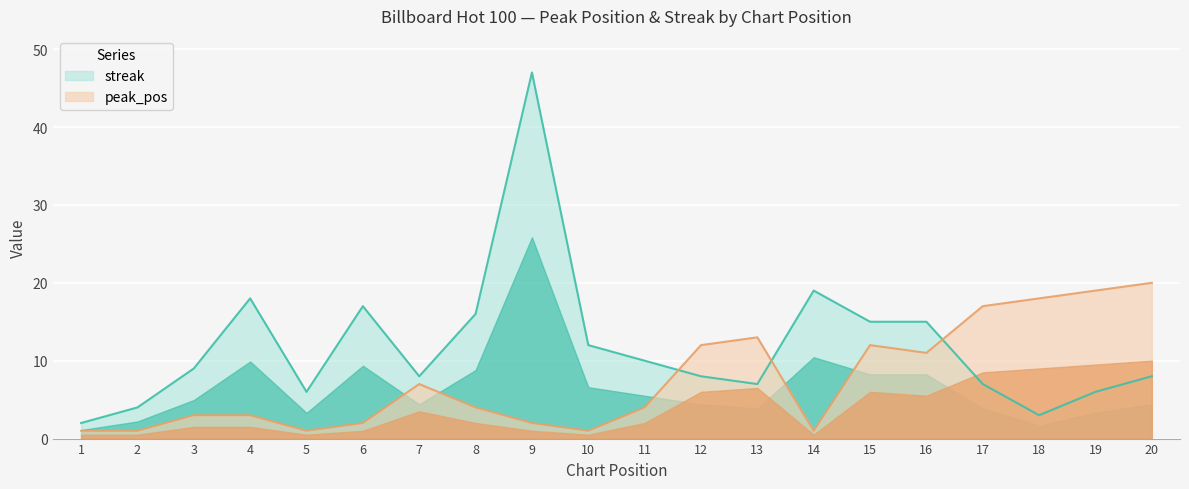

What is the sum of all streak values?

237